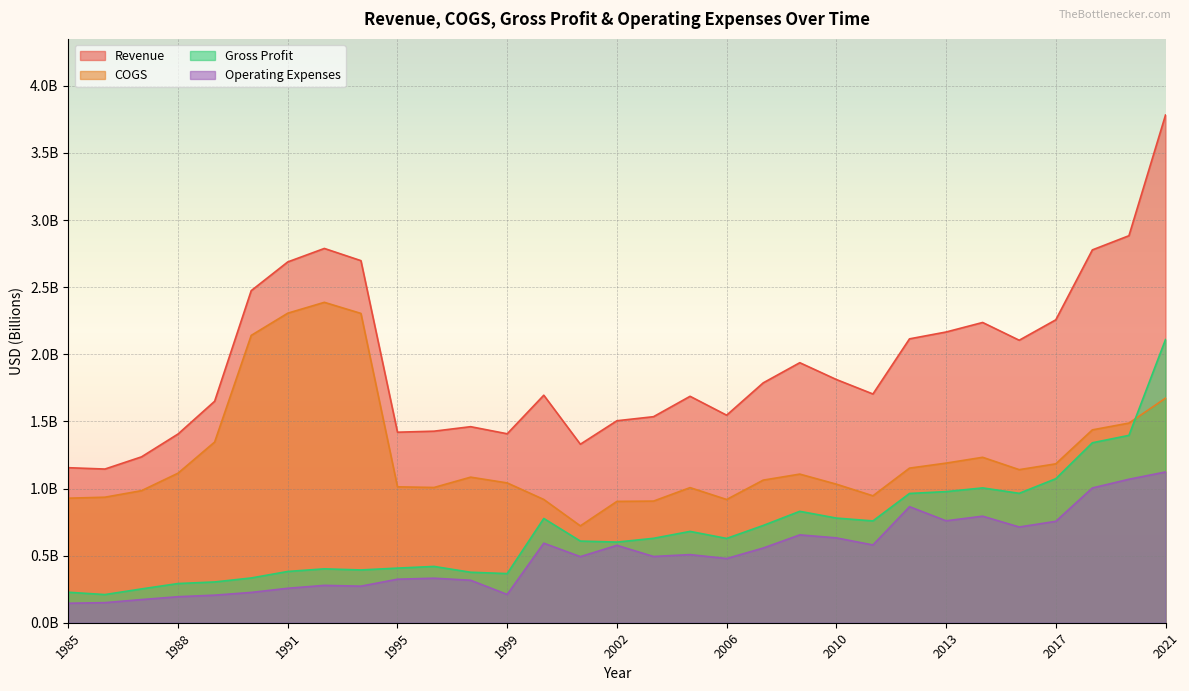

Reading left to right, extract all data points from this chart.

Revenue: 1985=1.2	1986=1.1	1987=1.2	1988=1.4	1989=1.7	1990=2.5	1991=2.7	1992=2.8	1993=2.7	1995=1.4	1996=1.4	1997=1.5	1999=1.4	2000=1.7	2001=1.3	2002=1.5	2003=1.5	2005=1.7	2006=1.5	2007=1.8	2008=1.9	2010=1.8	2011=1.7	2012=2.1	2013=2.2	2014=2.2	2016=2.1	2017=2.3	2018=2.8	2019=2.9	2021=3.8
COGS: 1985=0.9	1986=0.9	1987=1.0	1988=1.1	1989=1.3	1990=2.1	1991=2.3	1992=2.4	1993=2.3	1995=1.0	1996=1.0	1997=1.1	1999=1.0	2000=0.9	2001=0.7	2002=0.9	2003=0.9	2005=1.0	2006=0.9	2007=1.1	2008=1.1	2010=1.0	2011=0.9	2012=1.2	2013=1.2	2014=1.2	2016=1.1	2017=1.2	2018=1.4	2019=1.5	2021=1.7
Gross Profit: 1985=0.2	1986=0.2	1987=0.3	1988=0.3	1989=0.3	1990=0.3	1991=0.4	1992=0.4	1993=0.4	1995=0.4	1996=0.4	1997=0.4	1999=0.4	2000=0.8	2001=0.6	2002=0.6	2003=0.6	2005=0.7	2006=0.6	2007=0.7	2008=0.8	2010=0.8	2011=0.8	2012=1.0	2013=1.0	2014=1.0	2016=1.0	2017=1.1	2018=1.3	2019=1.4	2021=2.1
Operating Expenses: 1985=0.1	1986=0.1	1987=0.2	1988=0.2	1989=0.2	1990=0.2	1991=0.3	1992=0.3	1993=0.3	1995=0.3	1996=0.3	1997=0.3	1999=0.2	2000=0.6	2001=0.5	2002=0.6	2003=0.5	2005=0.5	2006=0.5	2007=0.6	2008=0.7	2010=0.6	2011=0.6	2012=0.9	2013=0.8	2014=0.8	2016=0.7	2017=0.8	2018=1.0	2019=1.1	2021=1.1